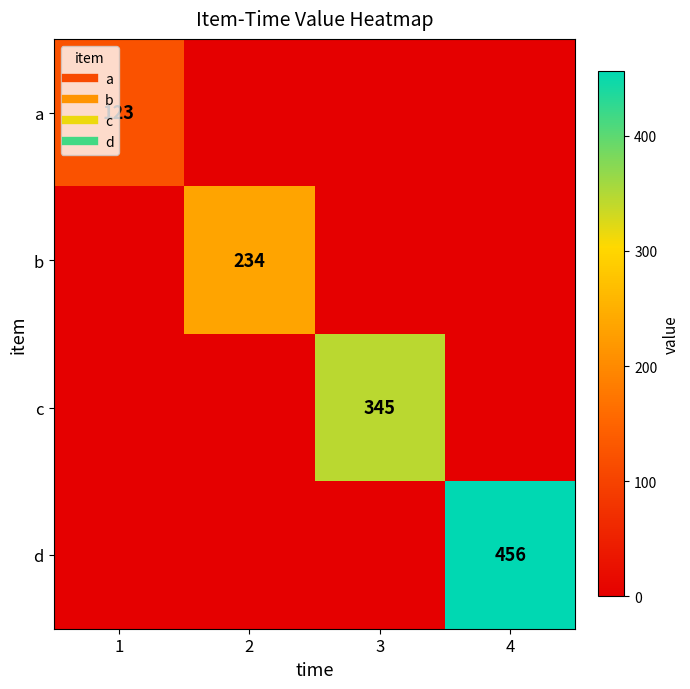

At how many categories does at least one series exceed 230?

3